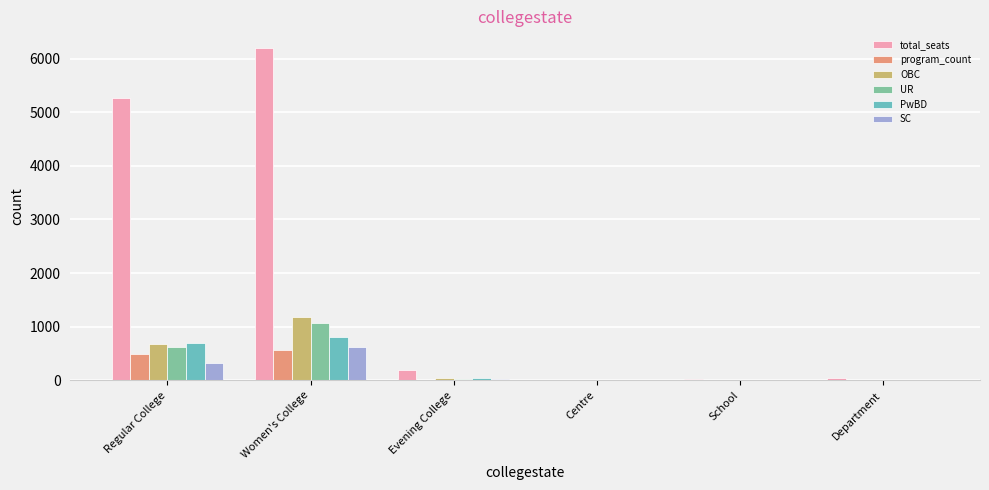

What is the sum of all total_seats values?

11717